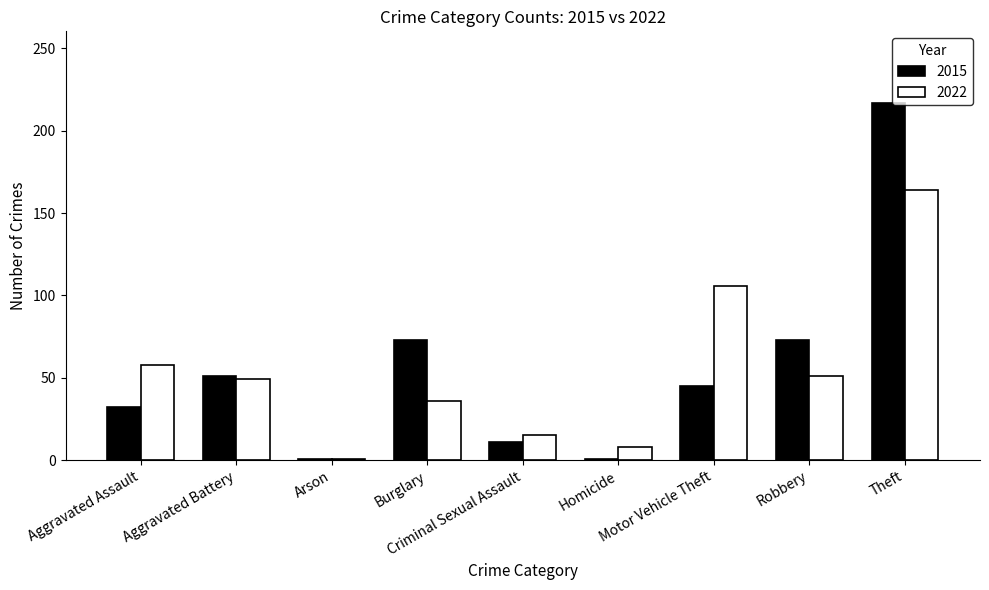

Reading left to right, extract all data points from this chart.

2015: Aggravated Assault=32	Aggravated Battery=51	Arson=1	Burglary=73	Criminal Sexual Assault=11	Homicide=1	Motor Vehicle Theft=45	Robbery=73	Theft=217
2022: Aggravated Assault=58	Aggravated Battery=49	Arson=1	Burglary=36	Criminal Sexual Assault=15	Homicide=8	Motor Vehicle Theft=106	Robbery=51	Theft=164